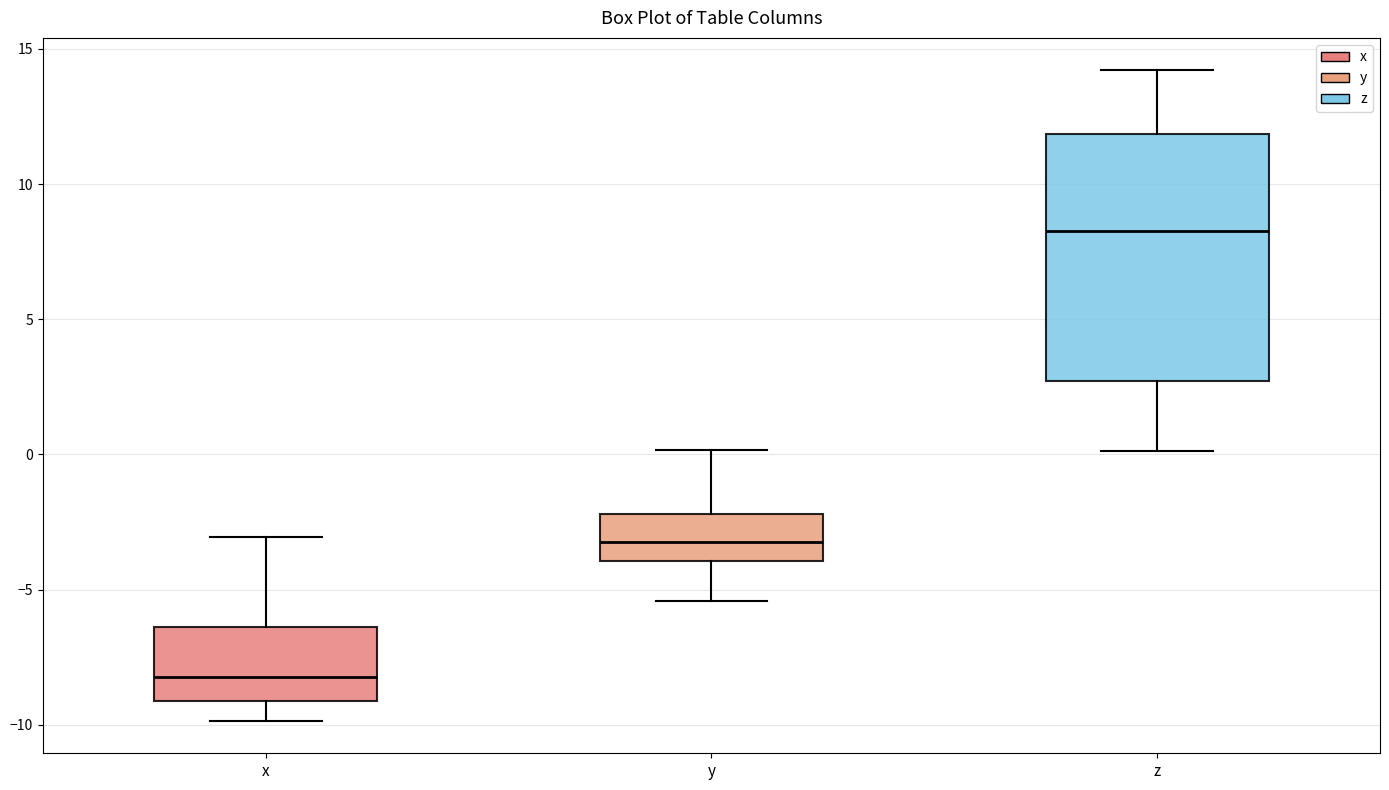

Comparing the boxes themselves (not the whiskers), which one is the tallest?

z